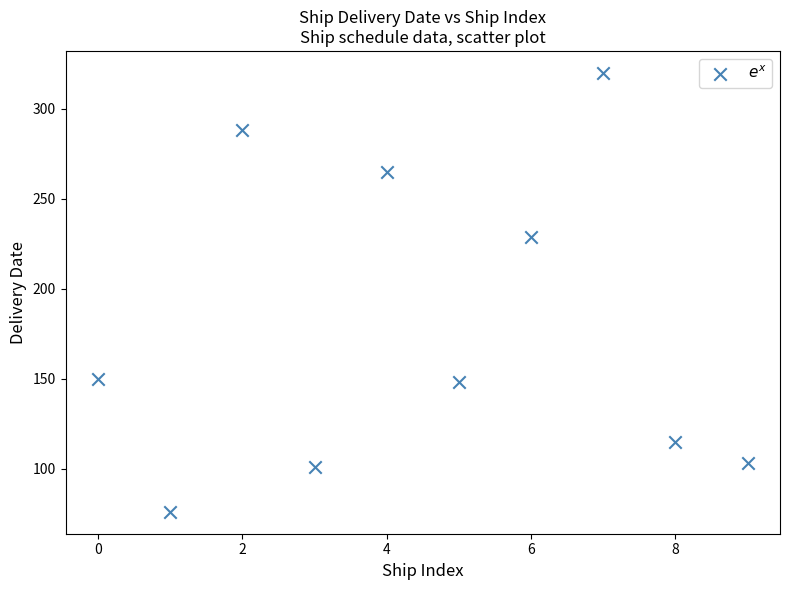

What Y value in the scatter plot is closest to 198?

229